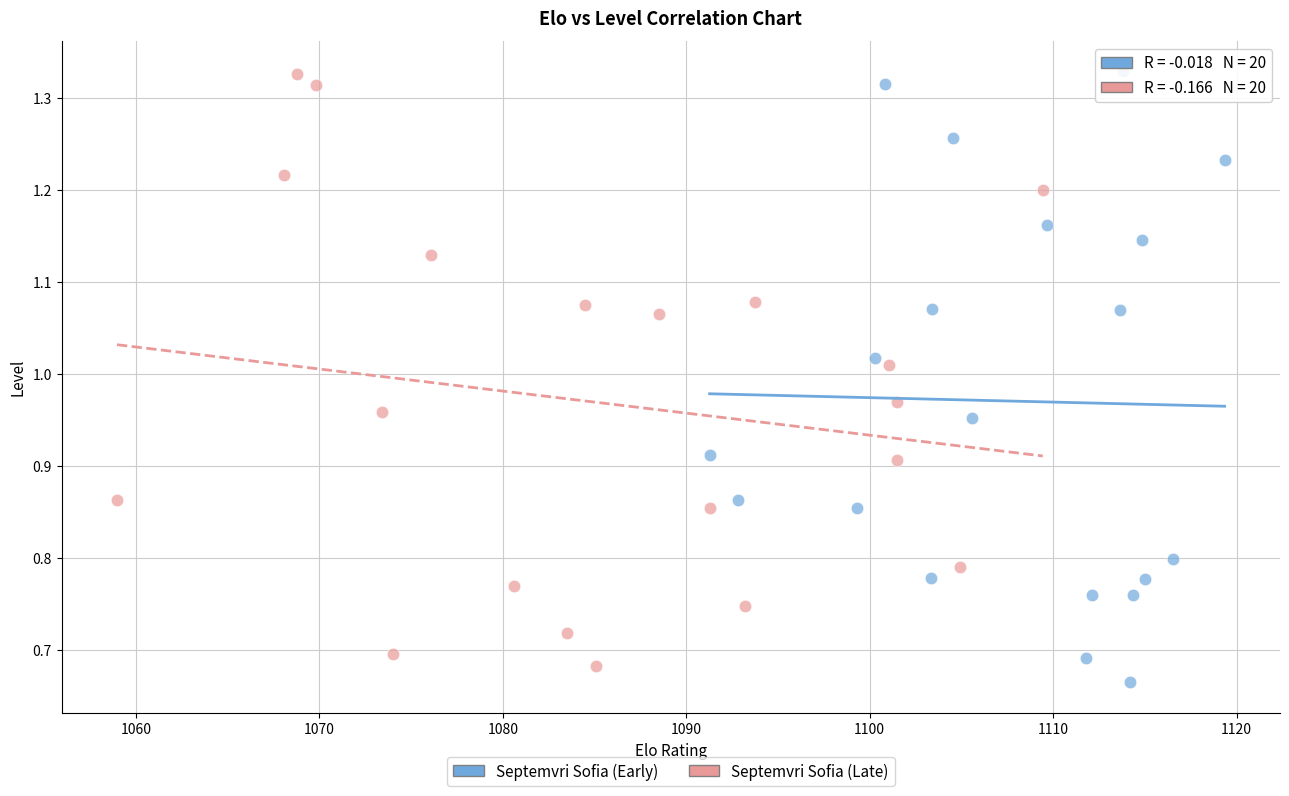

Which series has the largest Y range (max minus min)?

Septemvri Sofia (Early)